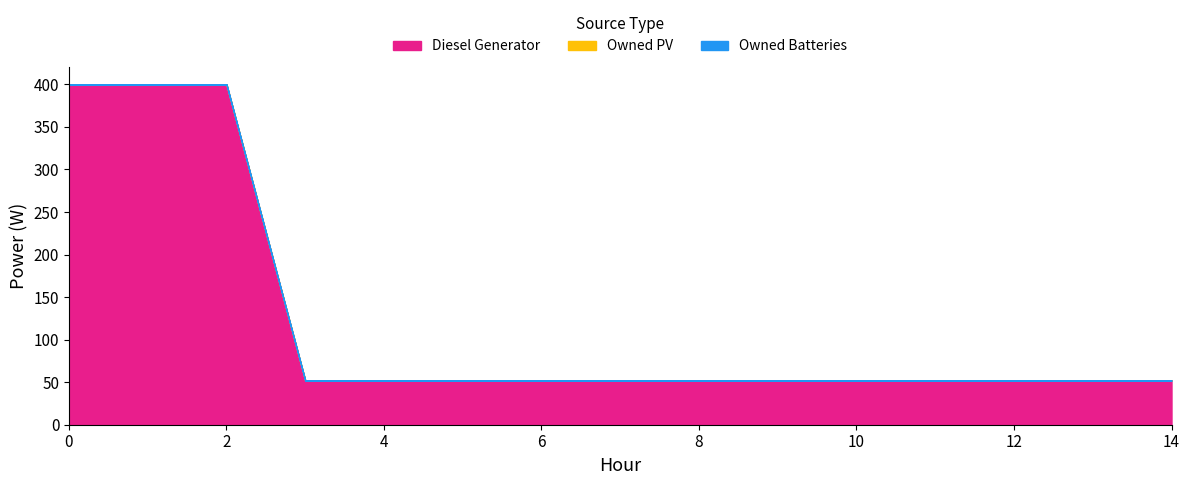

The value of Diesel Generator at 2 is 400. True or false?

True